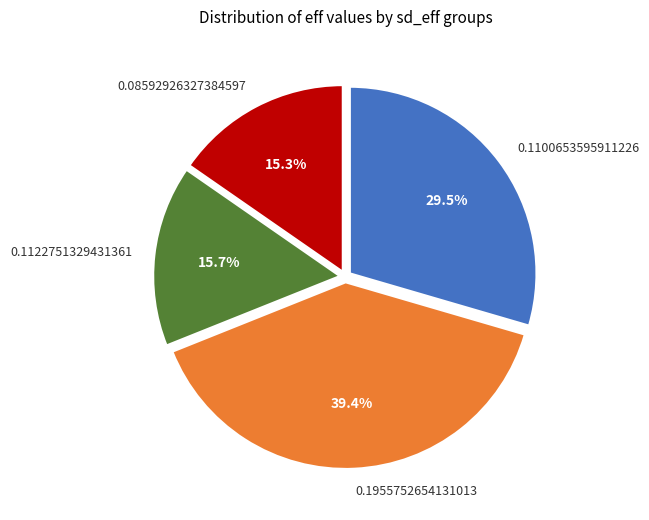

How much of the chart is everything except 0.1955752654131013?

60.6%